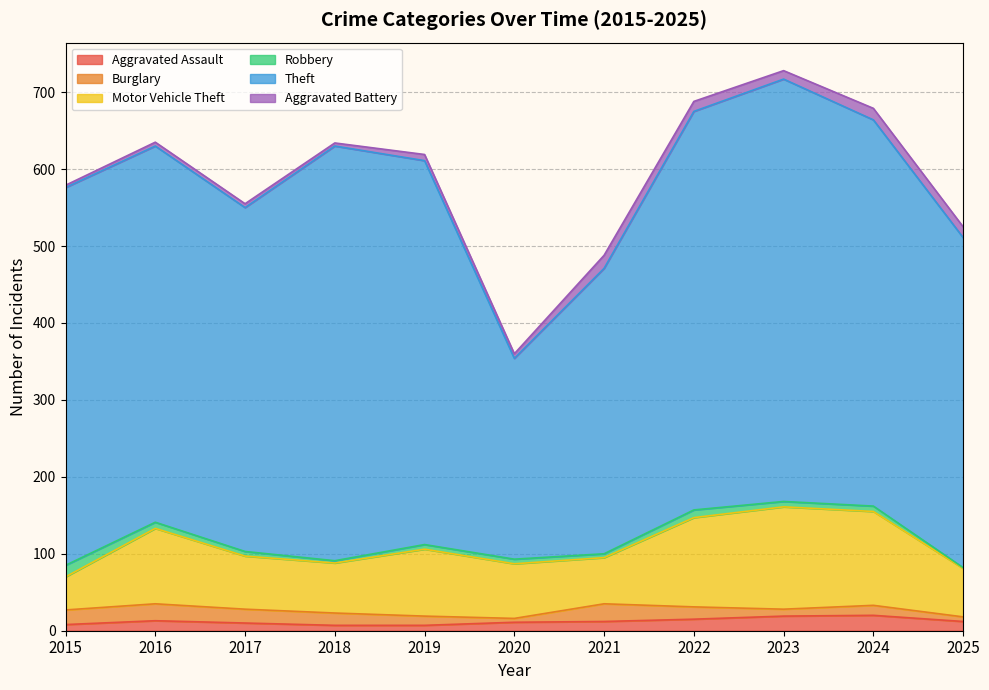

In Aggravated Battery, how many points are higher than both neighbors (excluding endpoints)?

3